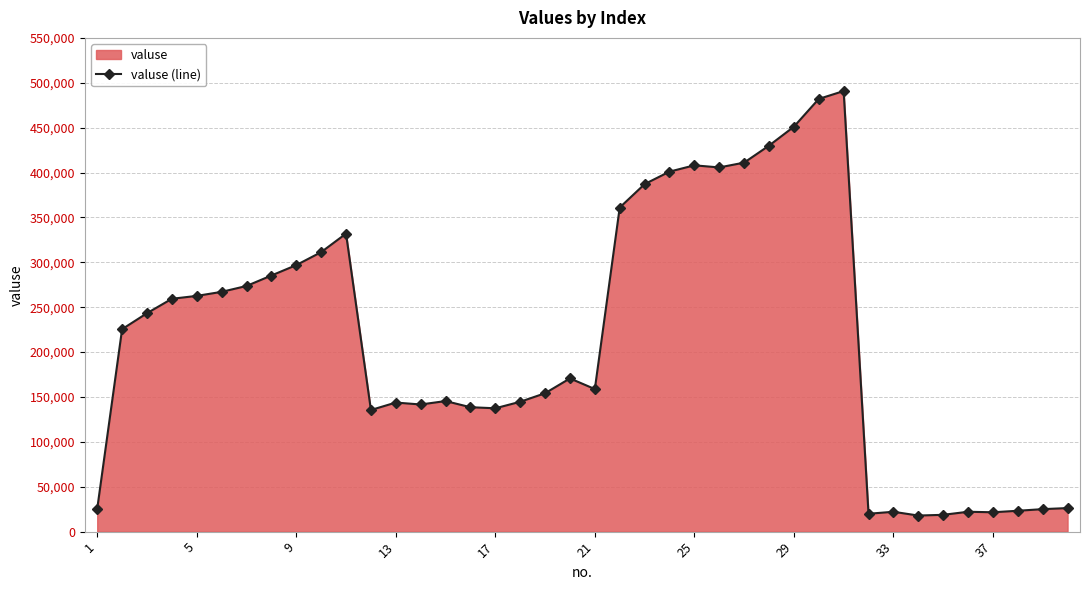

What is the maximum value shown in the chart?

490789